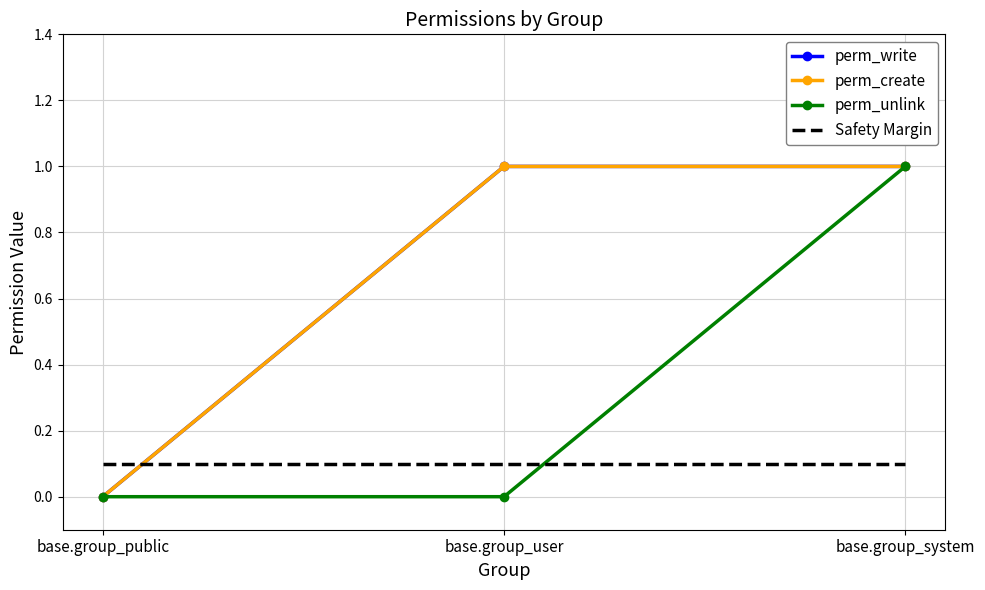

What position from the right is base.group_user?

2